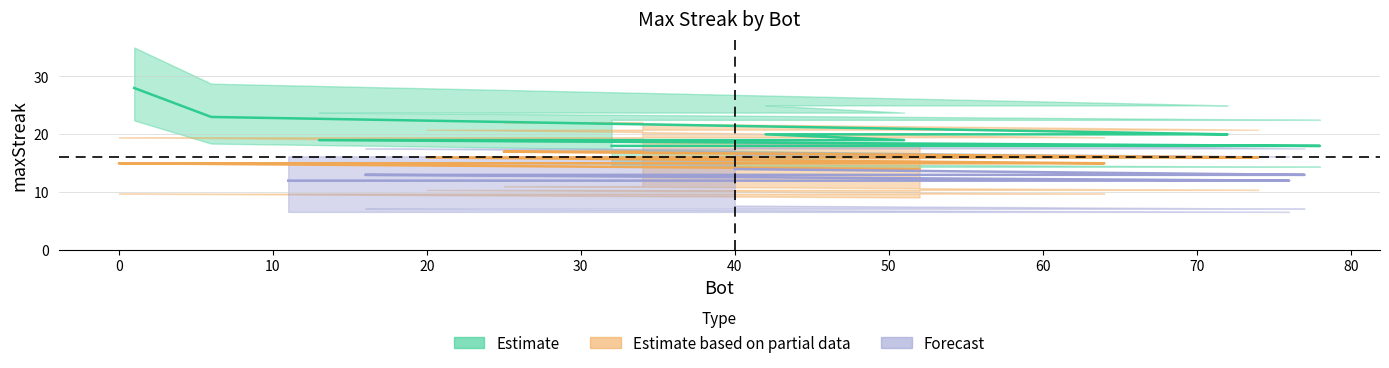

What is the change in value from 62 to 73?

-4